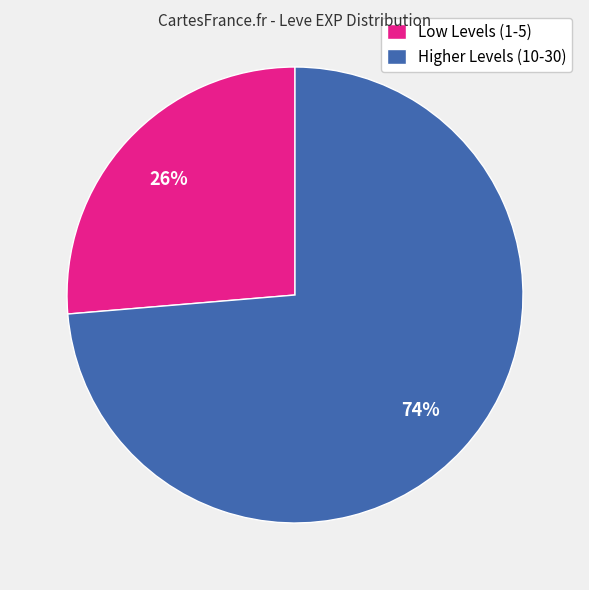

The Low Levels (1-5) slice represents 33% of the pie. True or false?

False